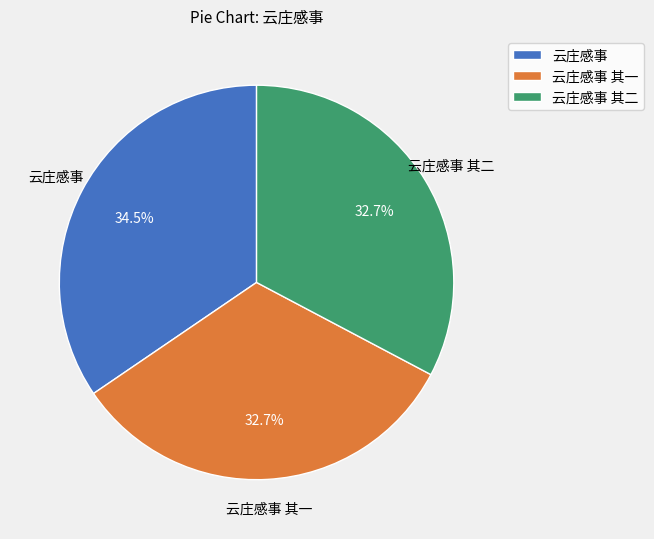

Is 云庄感事 the majority of the pie?

No